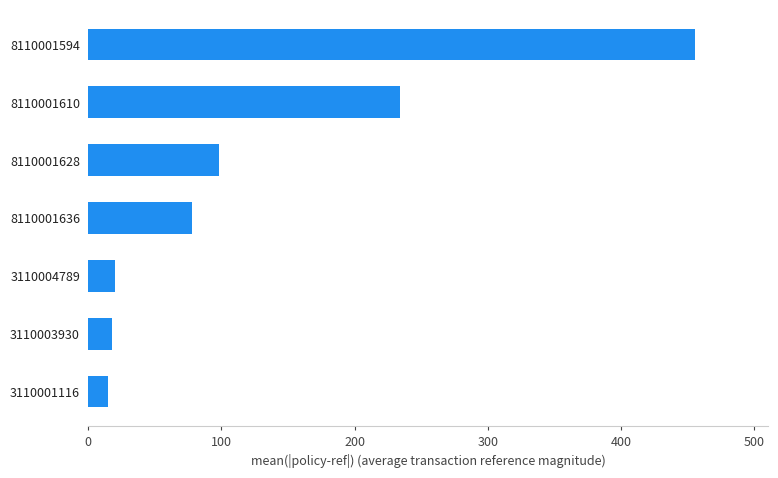

How many categories are shown in the chart?

7